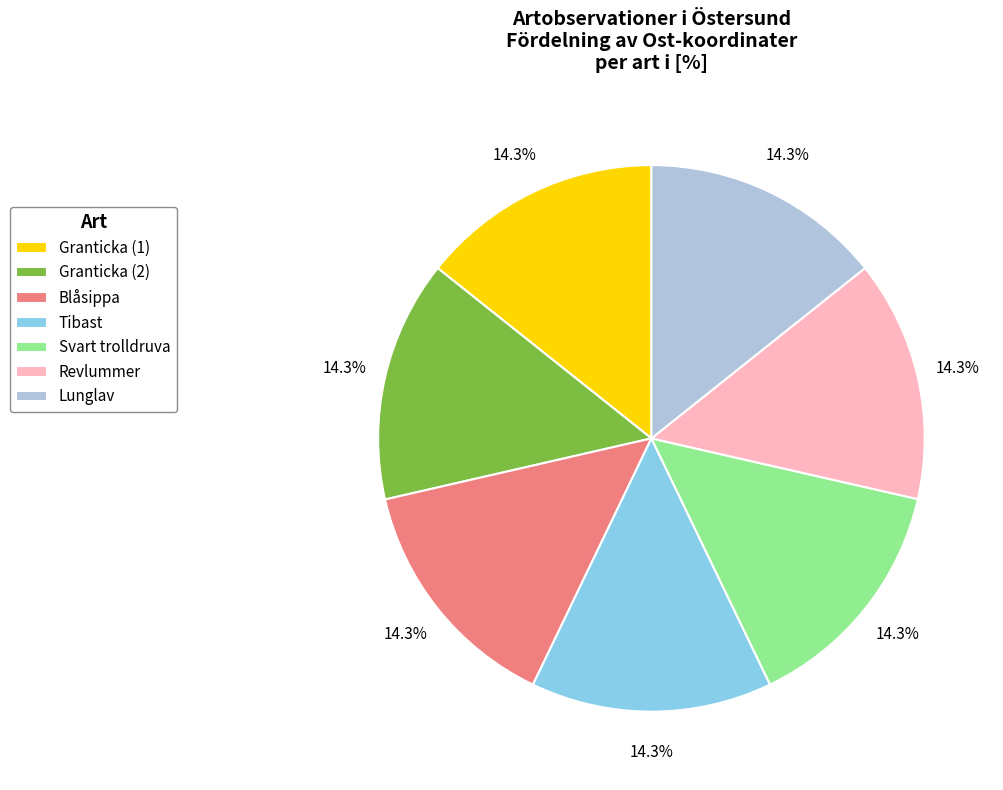

Does Lunglav represent more than half of the total?

No